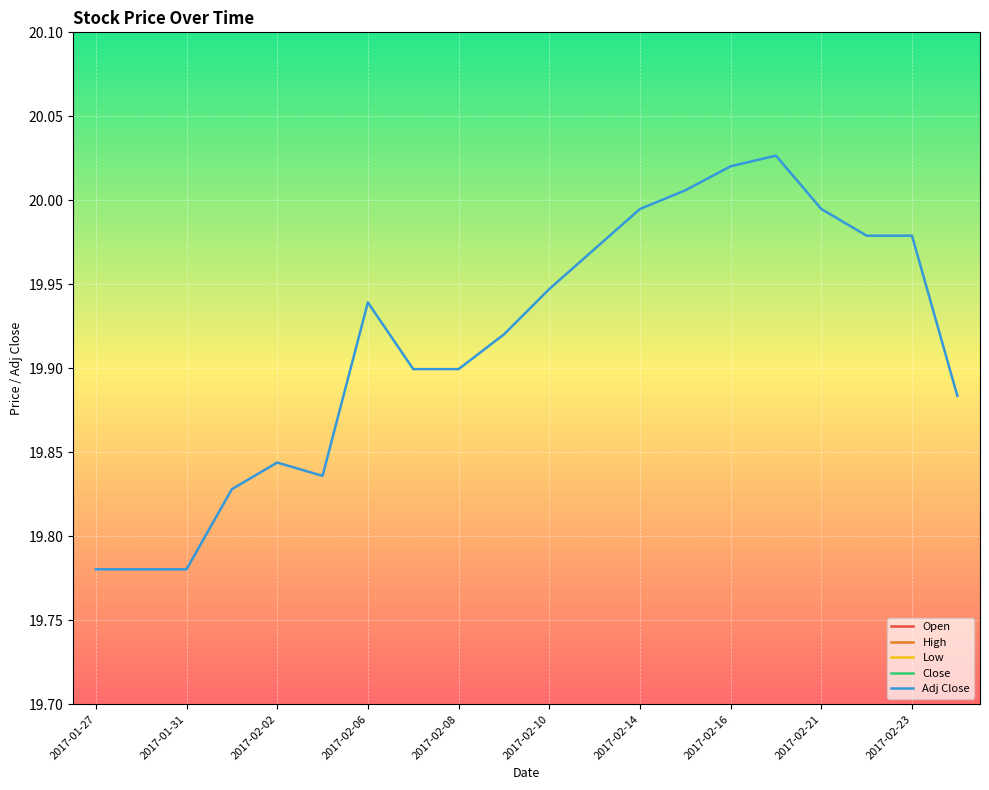

True or false: Low and Adj Close intersect in this chart.

False